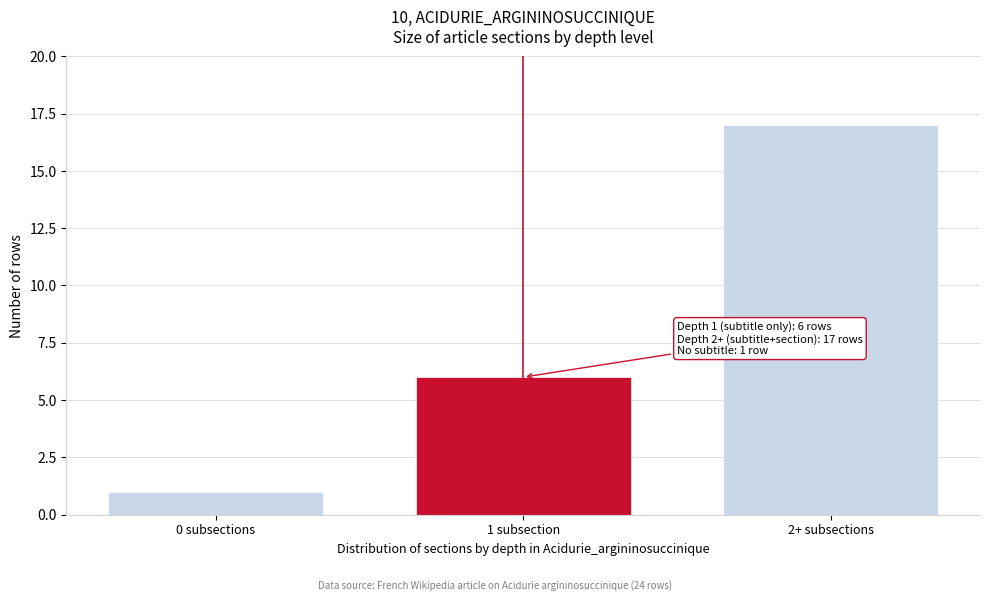

Reading left to right, what are all the values shown in this chart?

0 subsections=1	1 subsection=6	2+ subsections=17